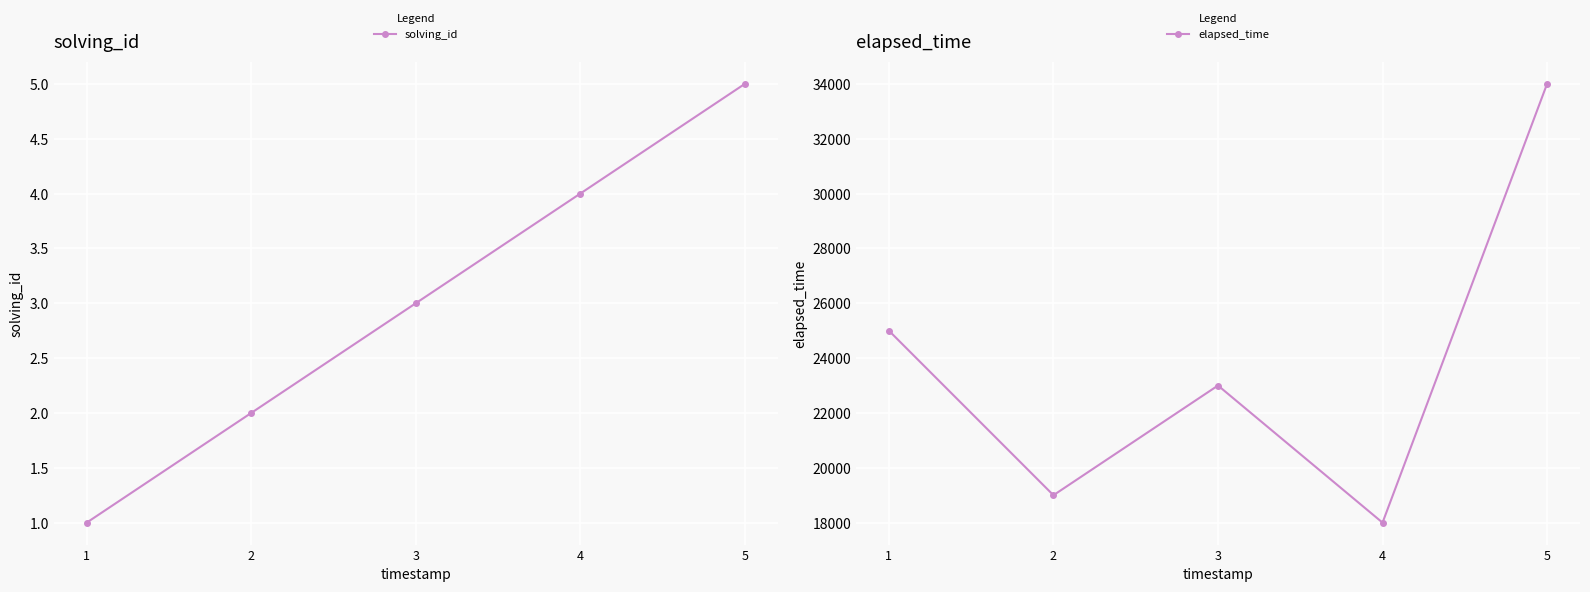

True or false: solving_id has a value of 1 at 2.

False